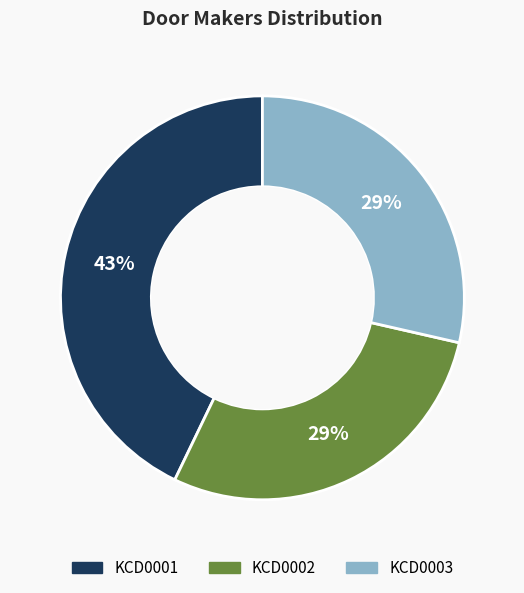

What percentage is the KCD0003 slice, to the nearest percent?

29%